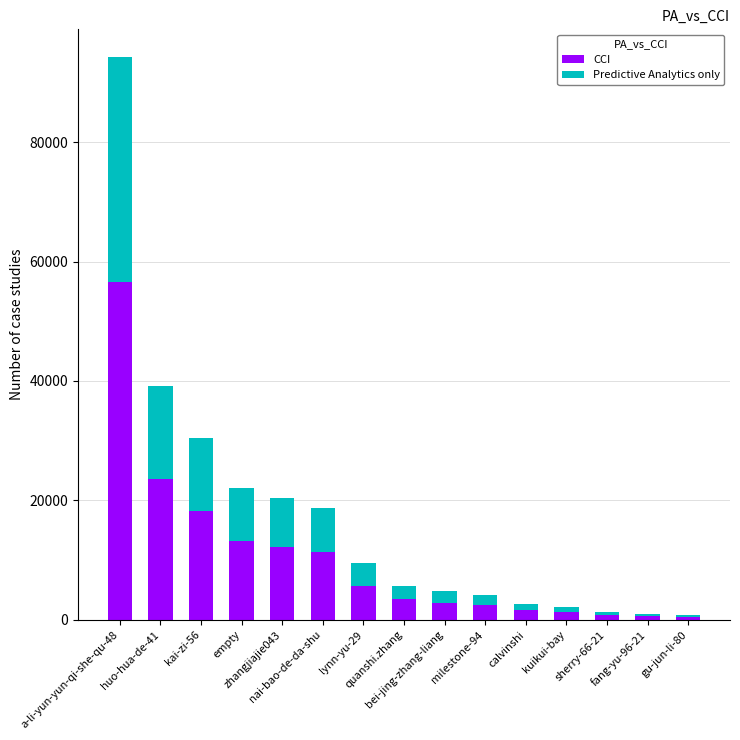

What is the average value of the CCI series?

10284